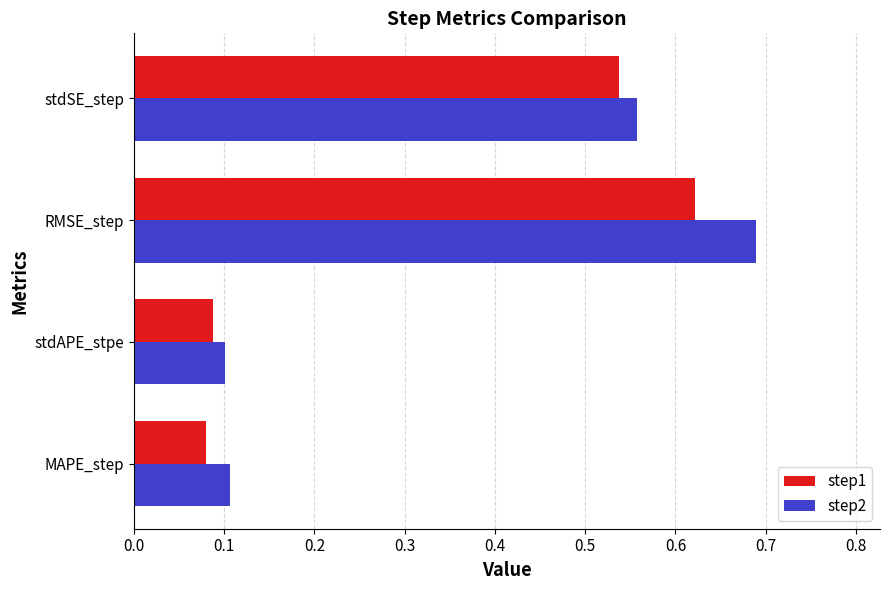

At how many categories does at least one series exceed 0?

4